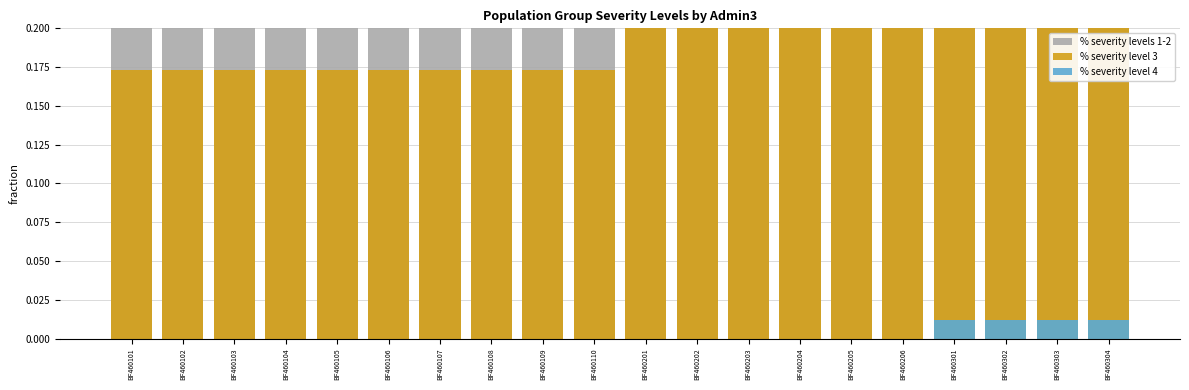

Count the % severity level 4 values in the range 0 to 1.

20